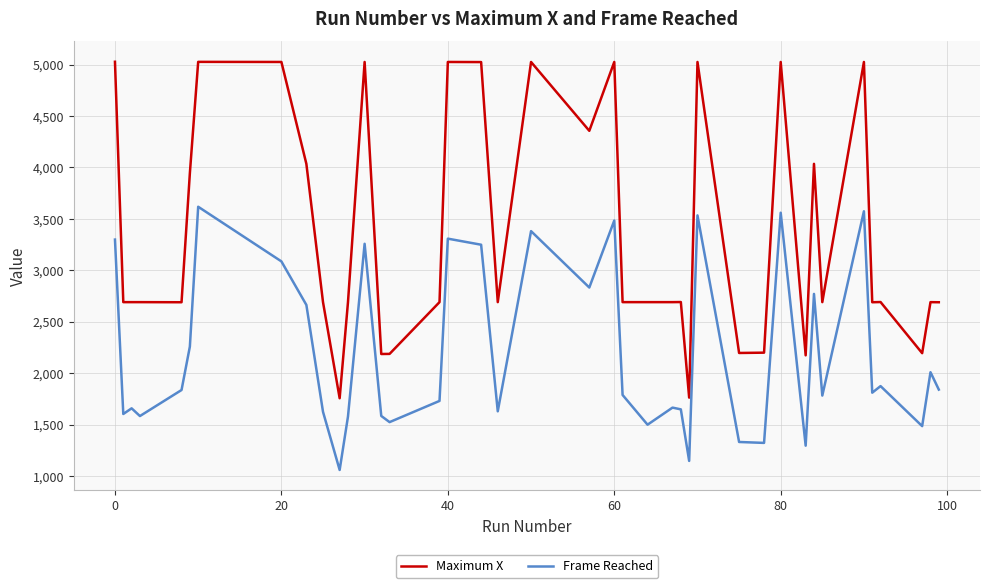

True or false: Maximum X and Frame Reached intersect in this chart.

False